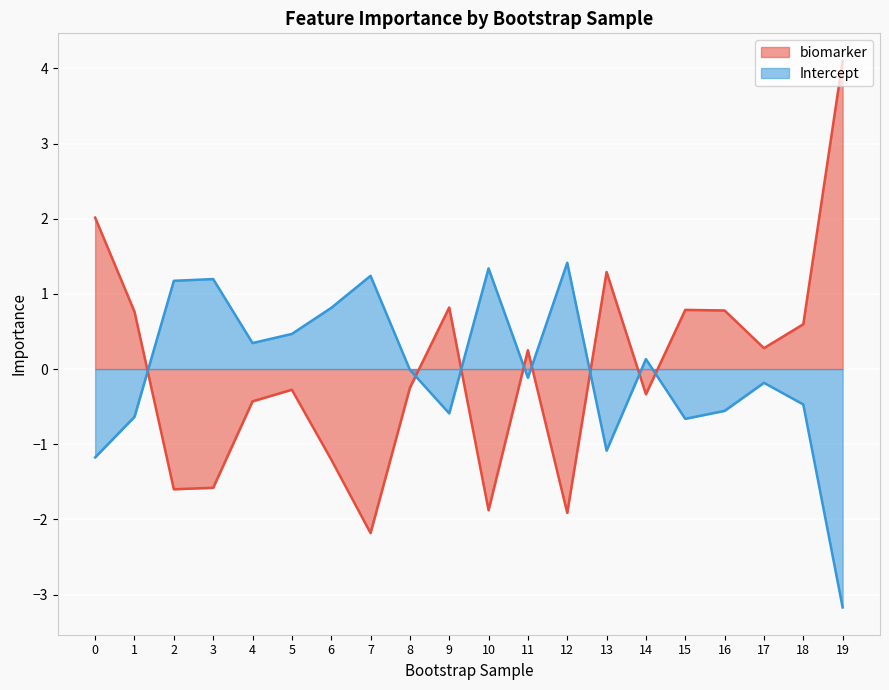

Does the chart display data point markers on the line(s)?

No